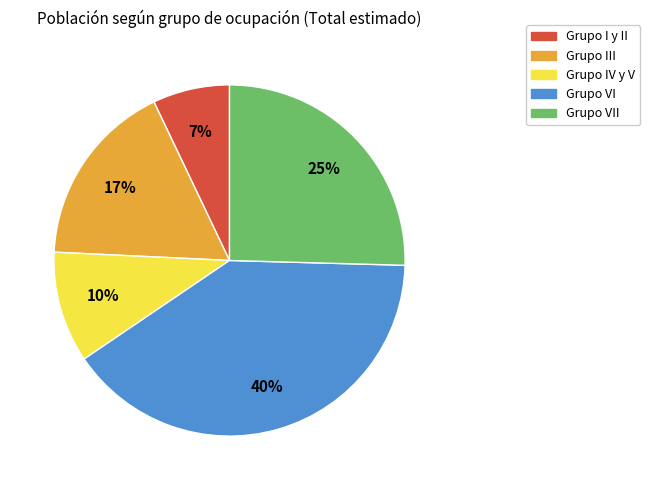

Is there a majority slice in this chart?

No